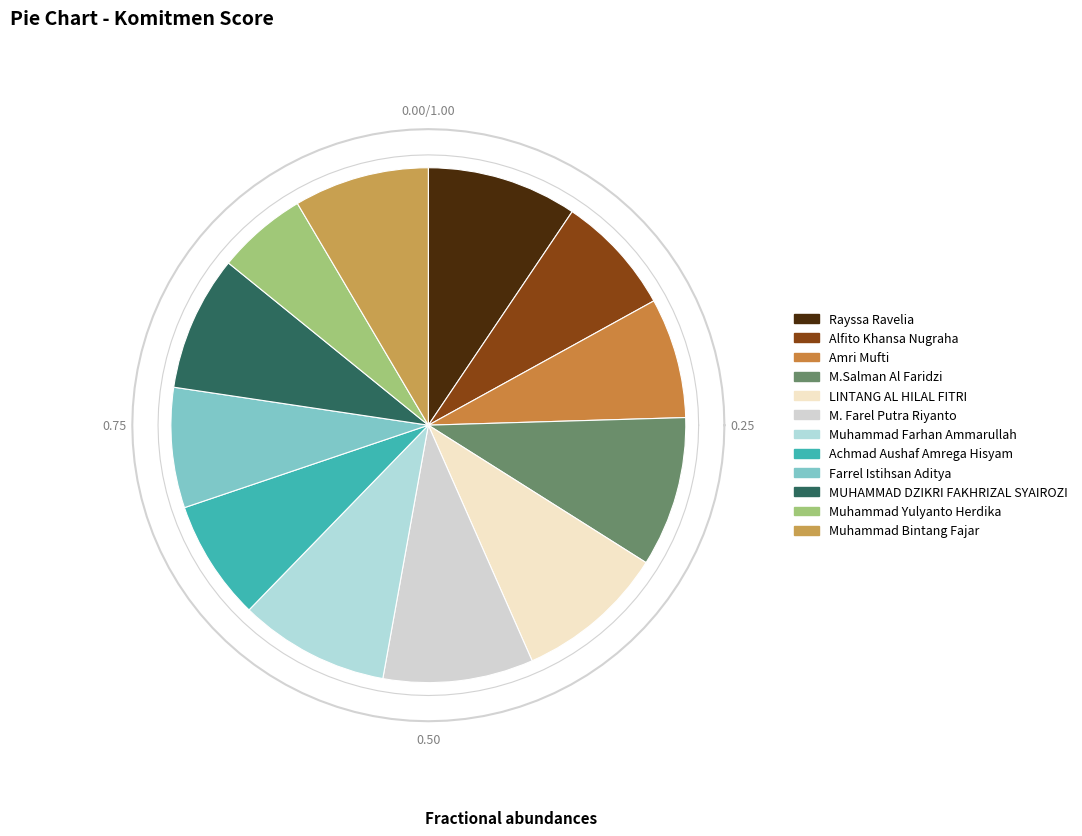

Which has a higher value, Muhammad Farhan Ammarullah or LINTANG AL HILAL FITRI?

Muhammad Farhan Ammarullah